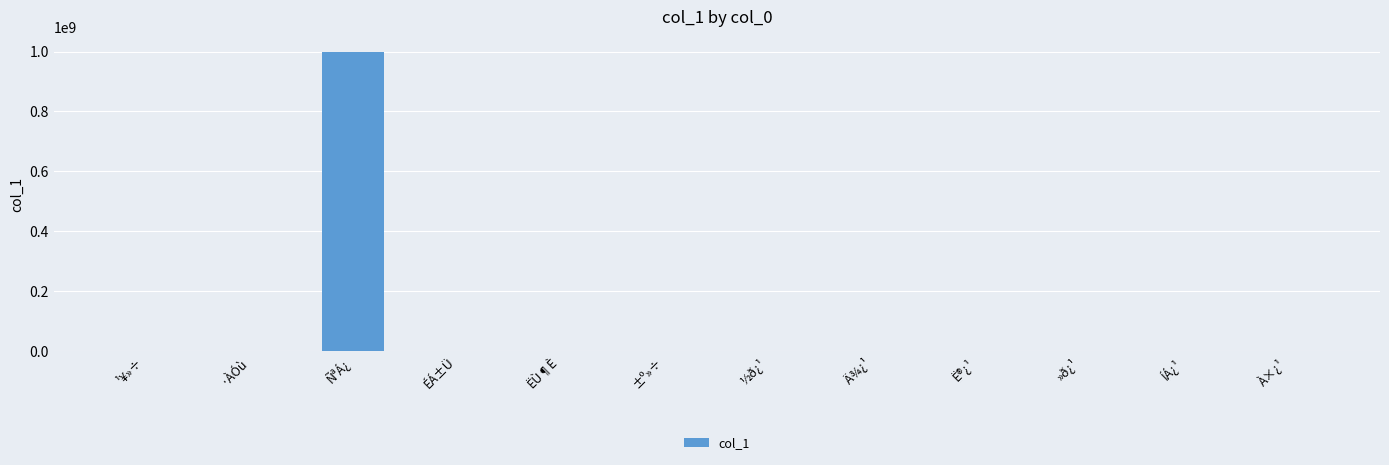

Does the chart contain stacked bars?

No